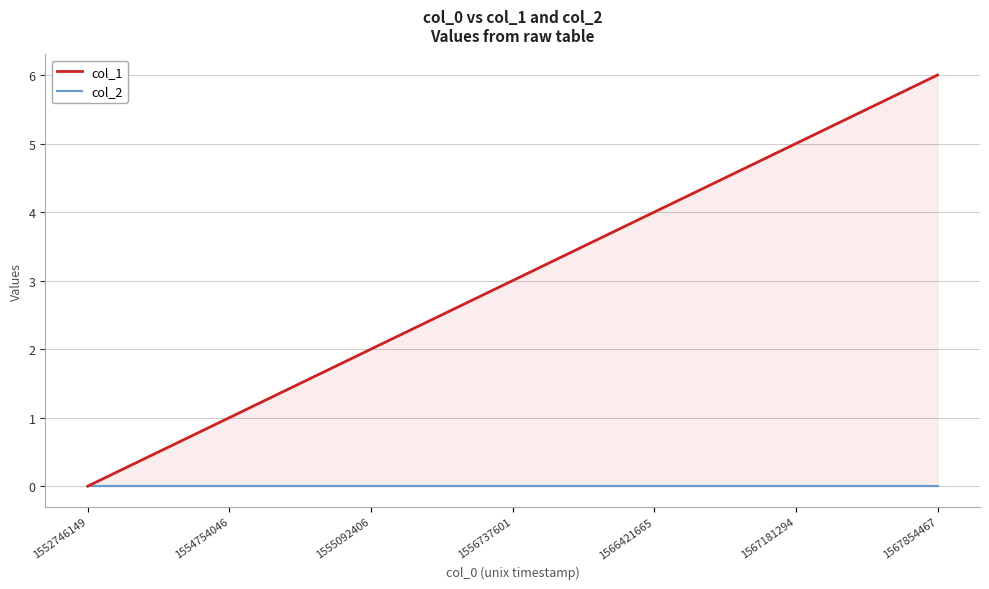

List the series in order of their overall mean, highest first.

col_1, col_2